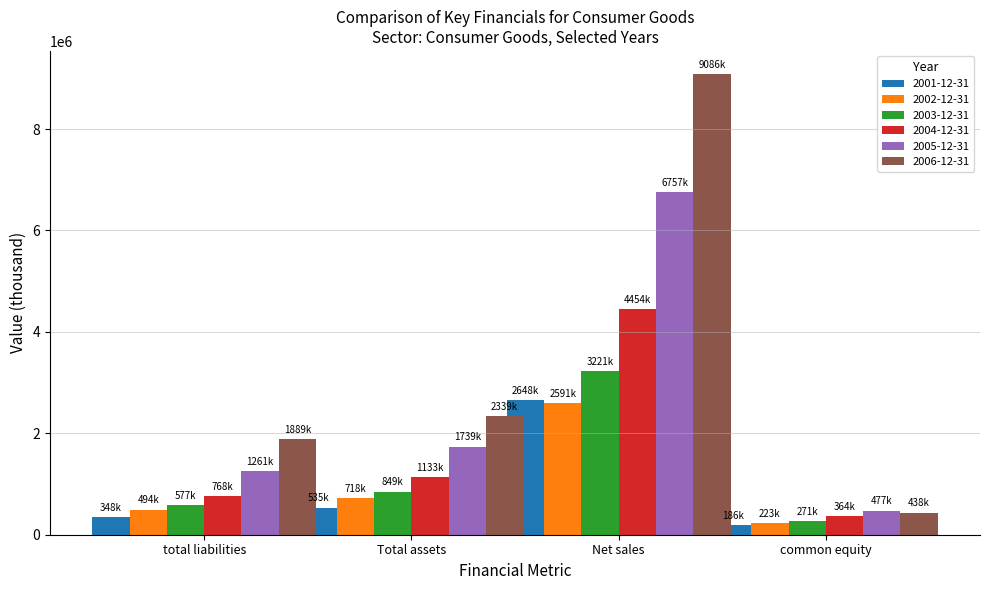

What is the value of the 2006-12-31 bar at the 2nd from the left?

2338869